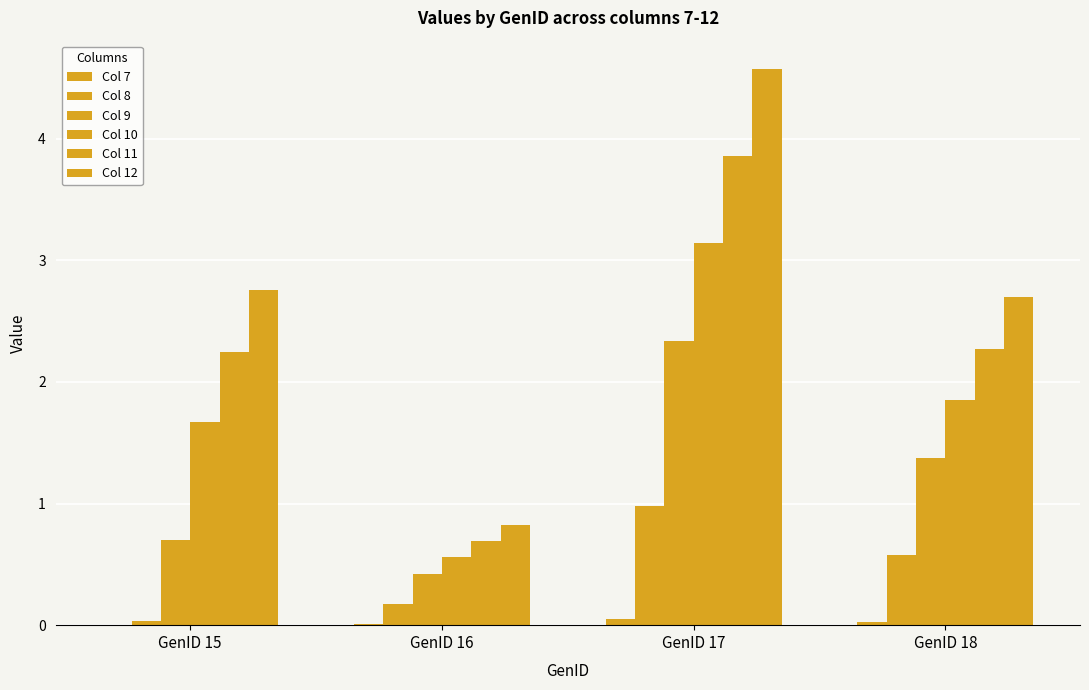

At which category is the sum across all series the highest?

GenID 17